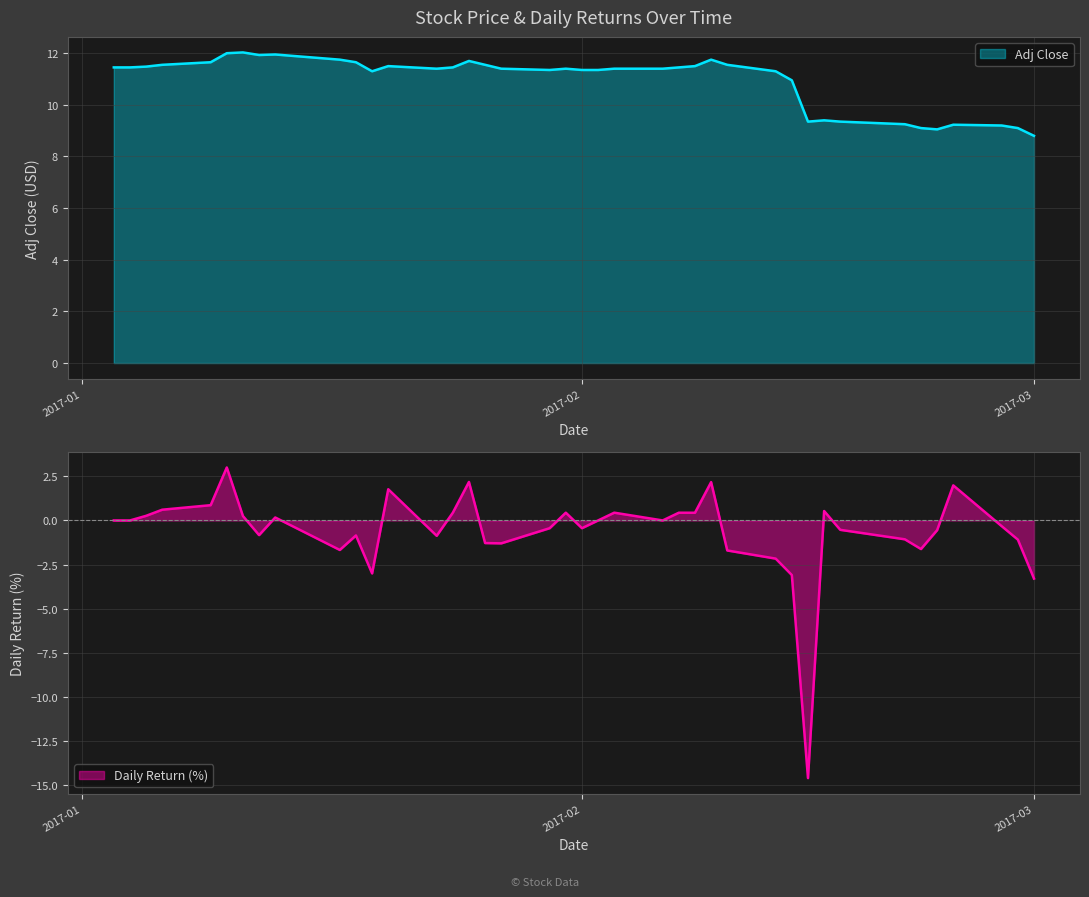

True or false: Daily Return (%) has more than 0 interior local peaks.

True